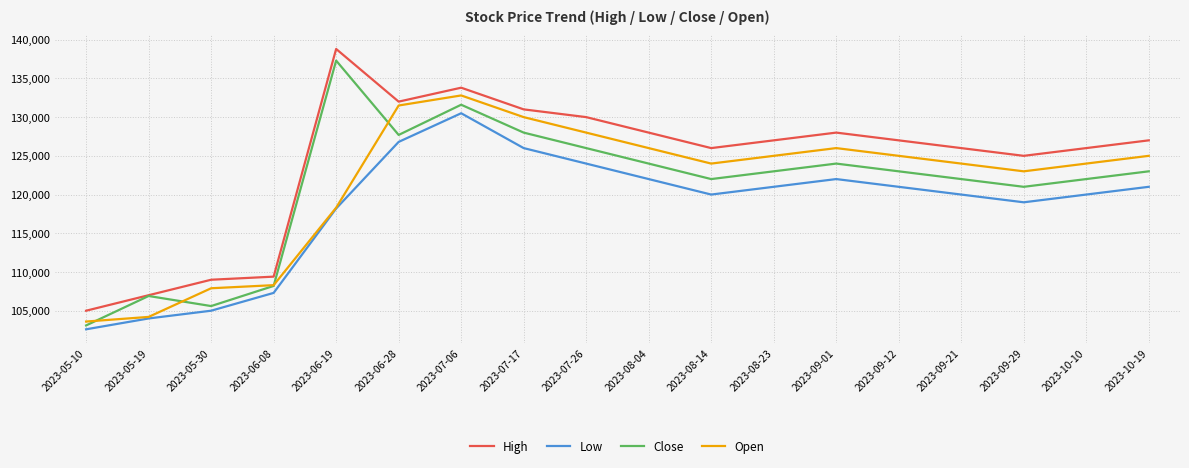

The value of Open at 2023-05-10 is 103600. True or false?

True